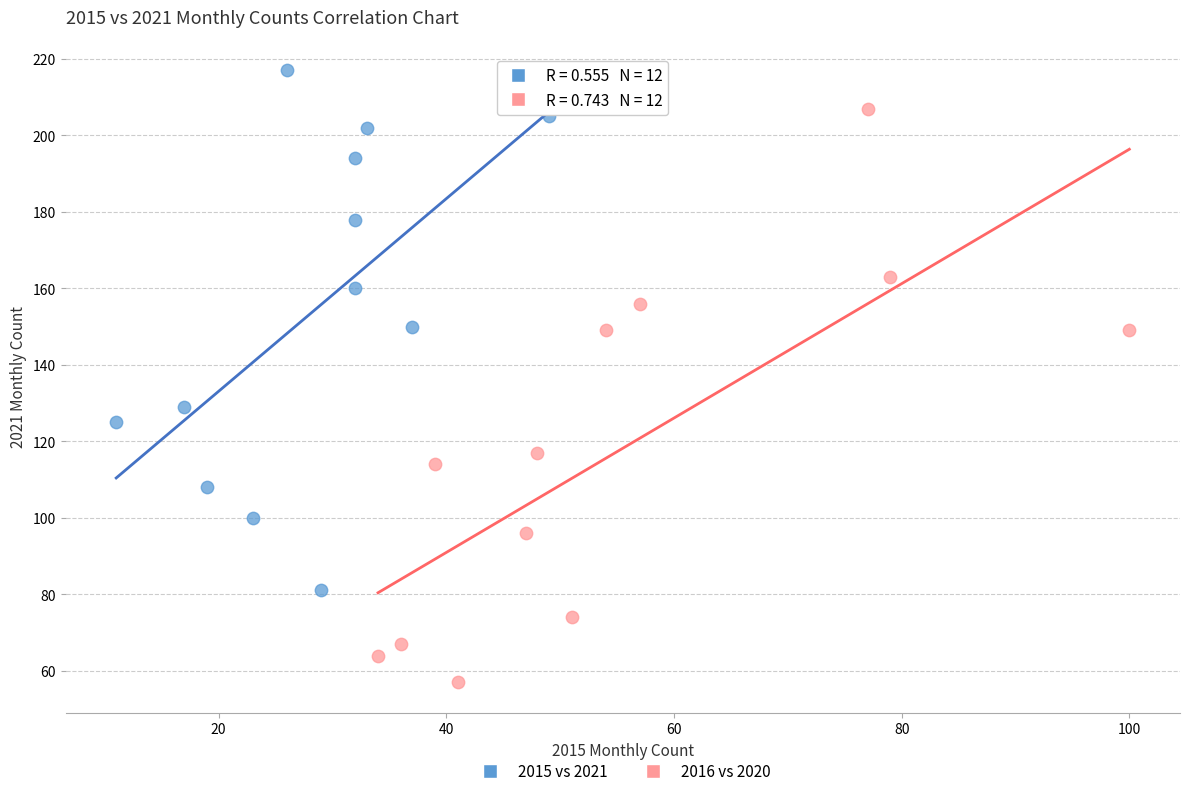

Which series contains the highest Y value?

2015 vs 2021